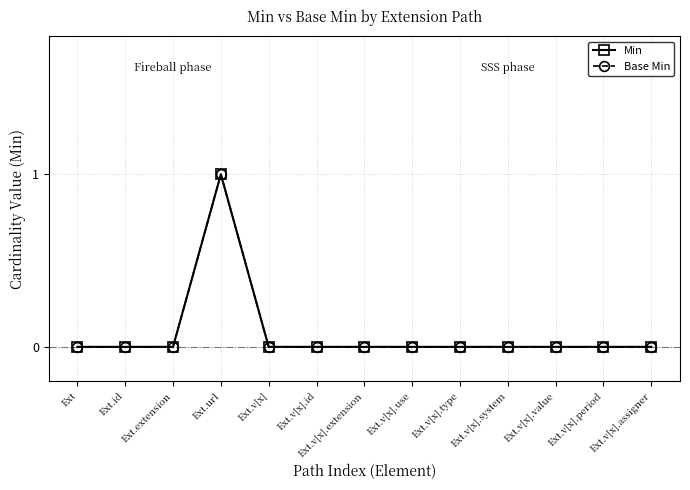

Does the chart have visible grid lines?

Yes